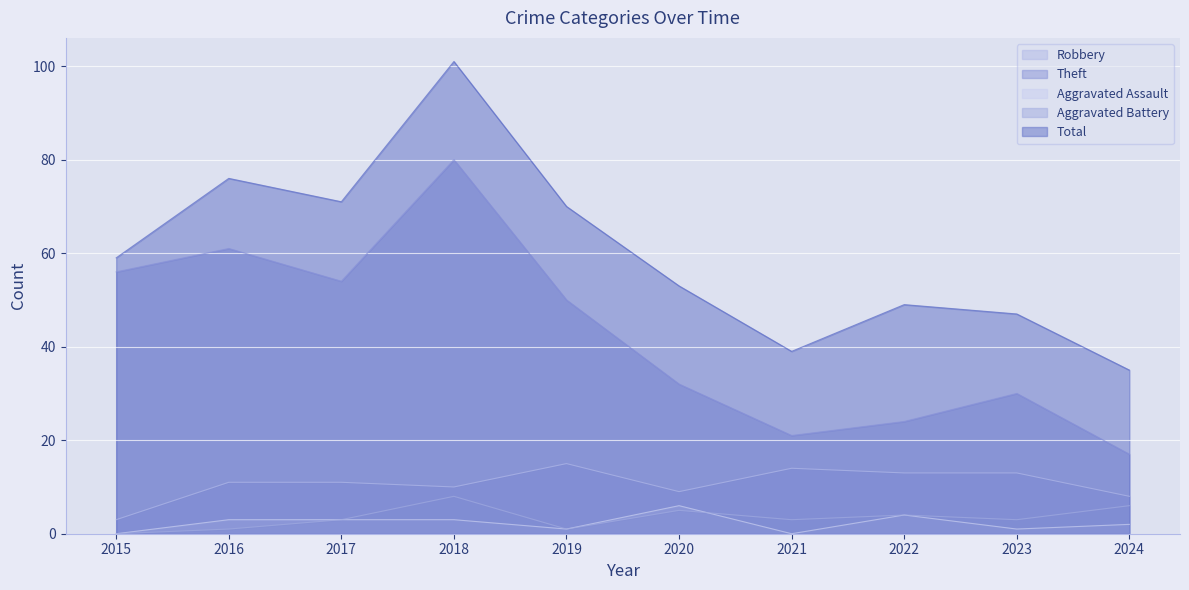

How many values in the Aggravated Battery series exceed 3?

4